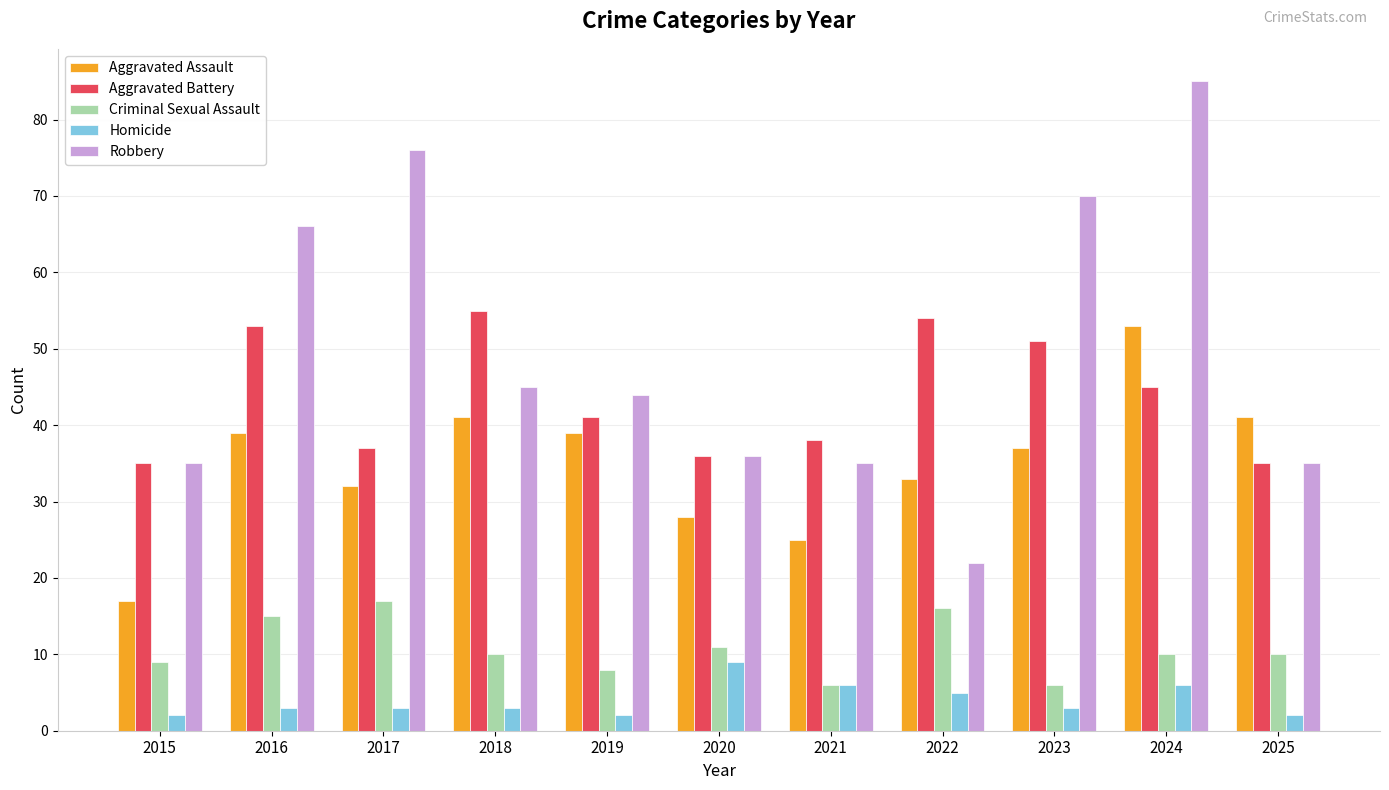

Which category has the highest value in the Aggravated Battery series?

2018